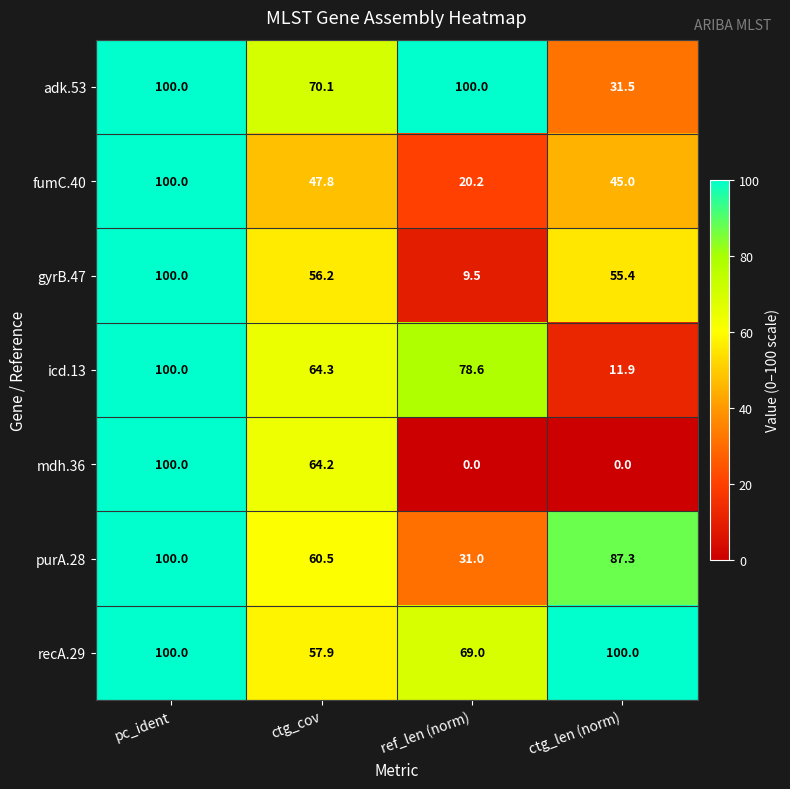

Reading left to right, what are all the values shown in this chart?

adk.53: pc_ident=100.0	ctg_cov=70.1	ref_len (norm)=100.0	ctg_len (norm)=31.5
fumC.40: pc_ident=100.0	ctg_cov=47.8	ref_len (norm)=20.2	ctg_len (norm)=45.0
gyrB.47: pc_ident=100.0	ctg_cov=56.2	ref_len (norm)=9.5	ctg_len (norm)=55.4
icd.13: pc_ident=100.0	ctg_cov=64.3	ref_len (norm)=78.6	ctg_len (norm)=11.9
mdh.36: pc_ident=100.0	ctg_cov=64.2	ref_len (norm)=0.0	ctg_len (norm)=0.0
purA.28: pc_ident=100.0	ctg_cov=60.5	ref_len (norm)=31.0	ctg_len (norm)=87.3
recA.29: pc_ident=100.0	ctg_cov=57.9	ref_len (norm)=69.0	ctg_len (norm)=100.0